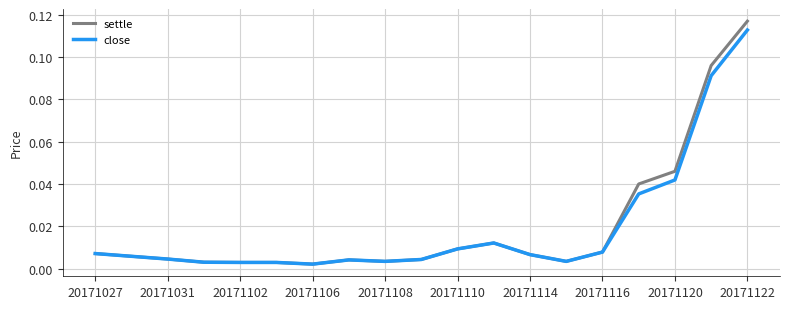

How many lines are shown in the chart?

2